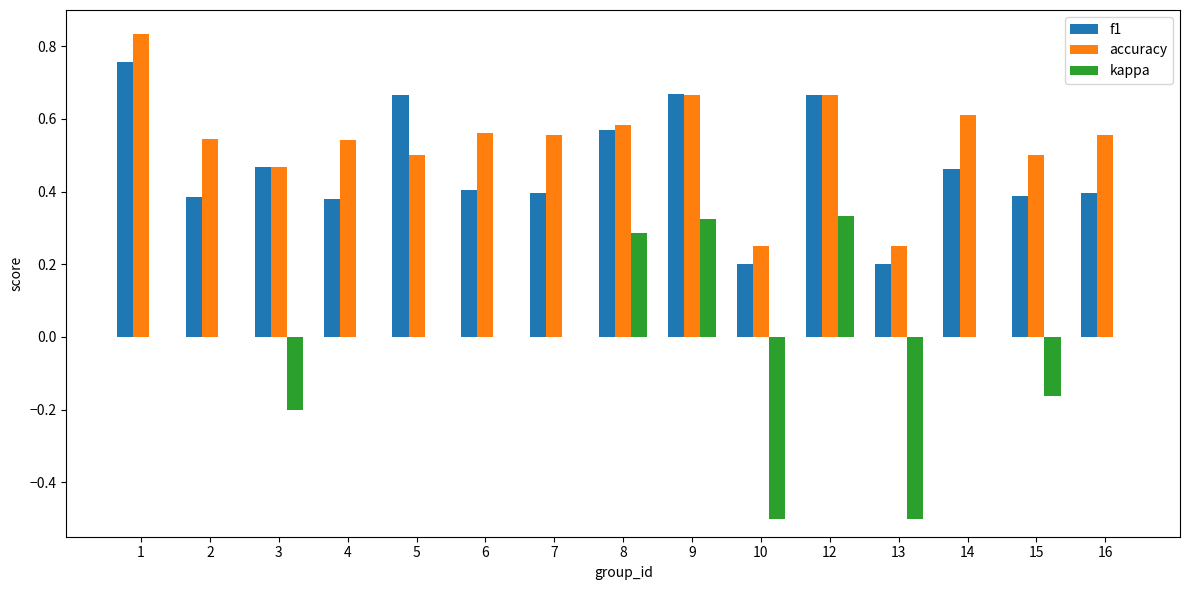

Count the kappa values in the range 0 to 1.

11